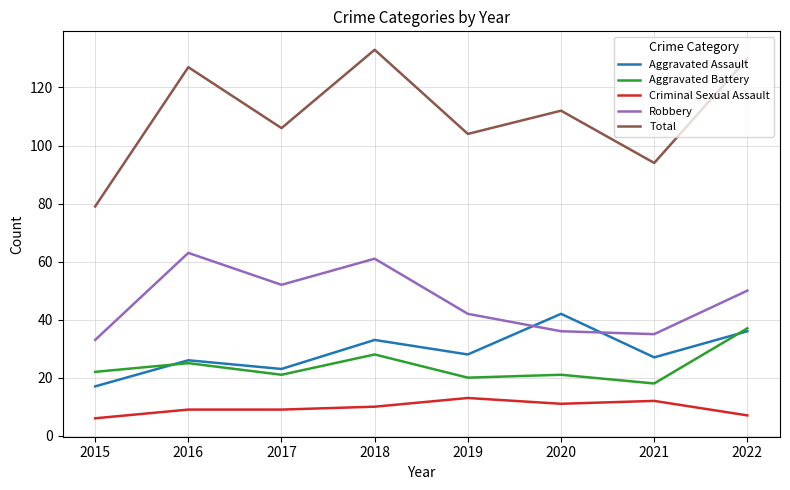

Reading right to left, list all the values displayed in this chart.

Aggravated Assault: 36	27	42	28	33	23	26	17
Aggravated Battery: 37	18	21	20	28	21	25	22
Criminal Sexual Assault: 7	12	11	13	10	9	9	6
Robbery: 50	35	36	42	61	52	63	33
Total: 130	94	112	104	133	106	127	79